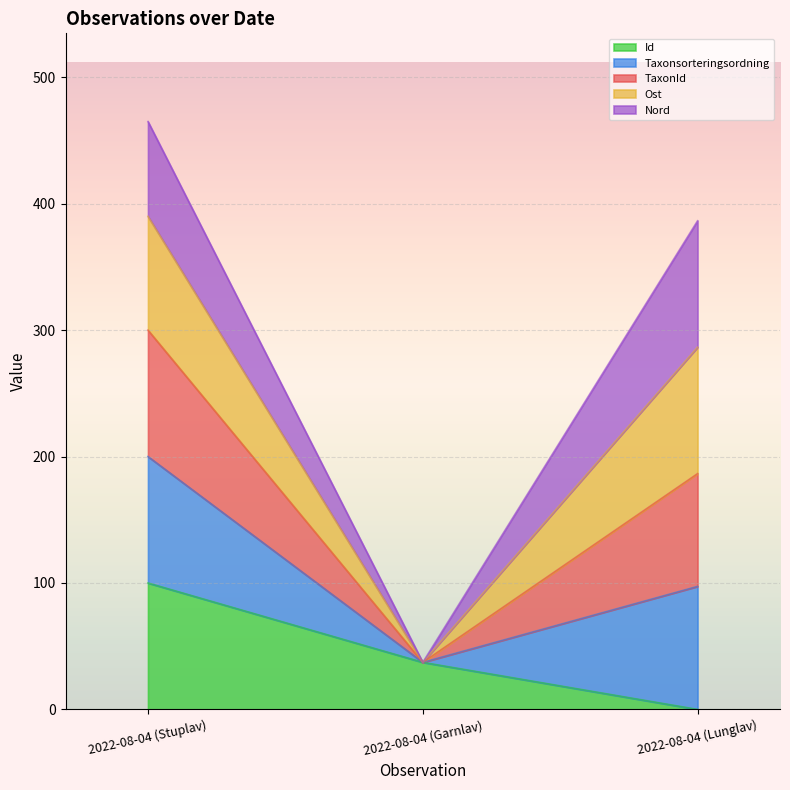

Which series has the widest spread of values?

Taxonsorteringsordning